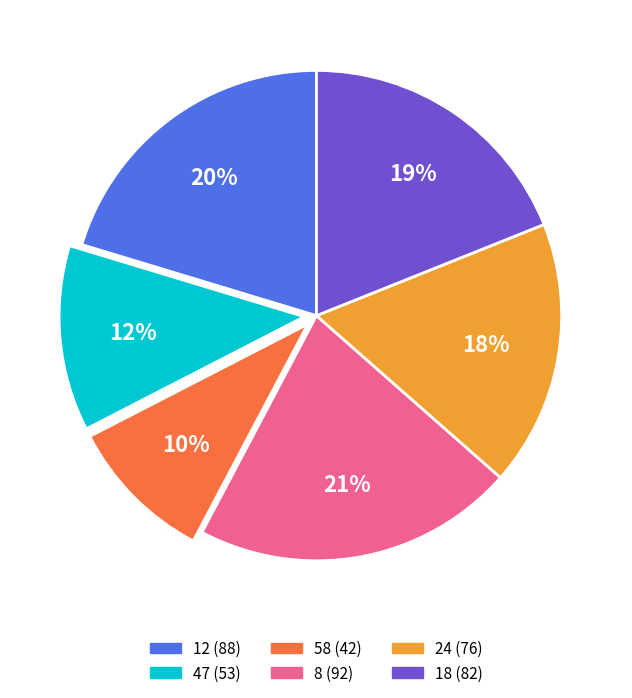

Is it true that 58 is 21% of the pie?

False